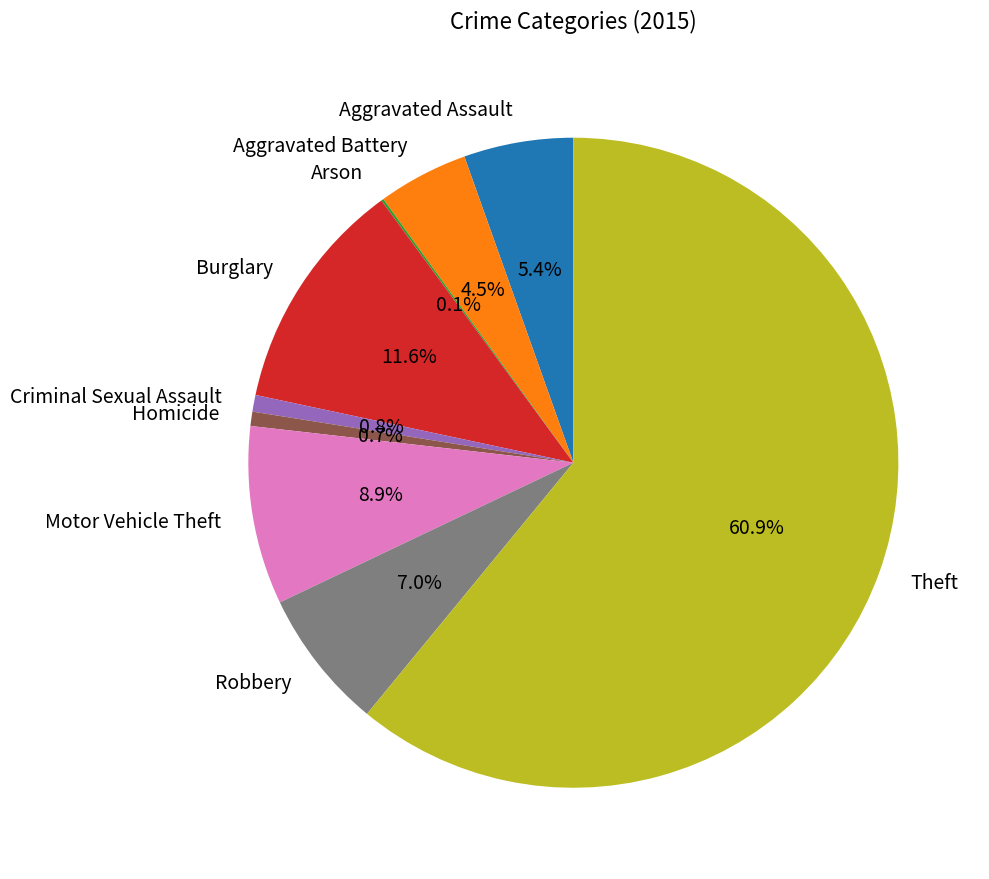

Does Theft represent more than half of the total?

Yes